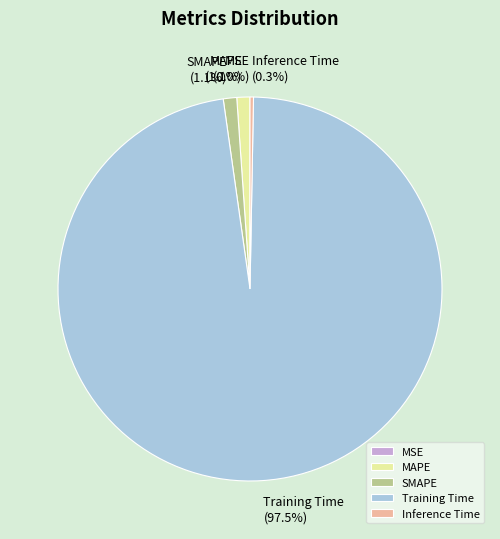

The MAPE slice represents 6% of the pie. True or false?

False